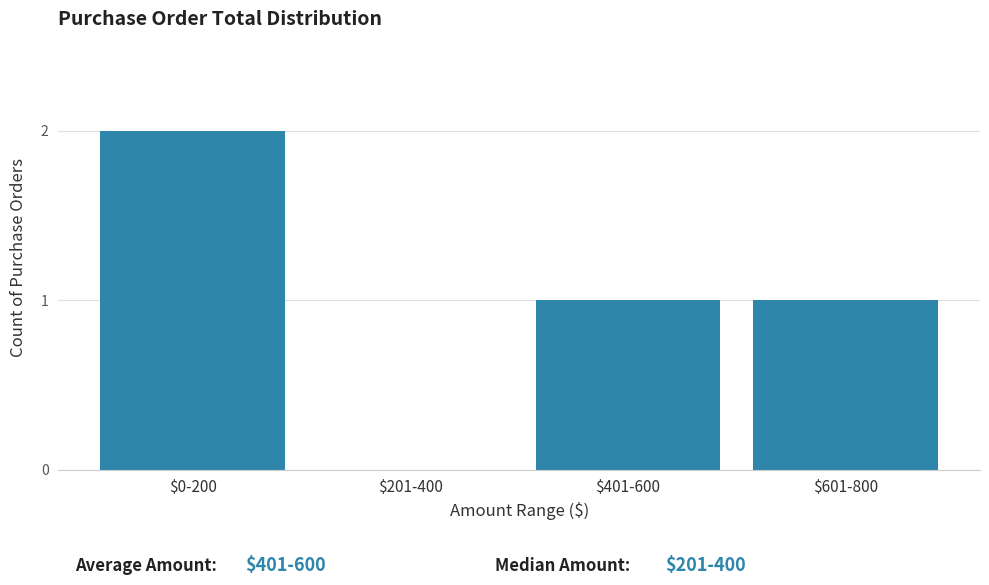

What is the sum of all values?

4